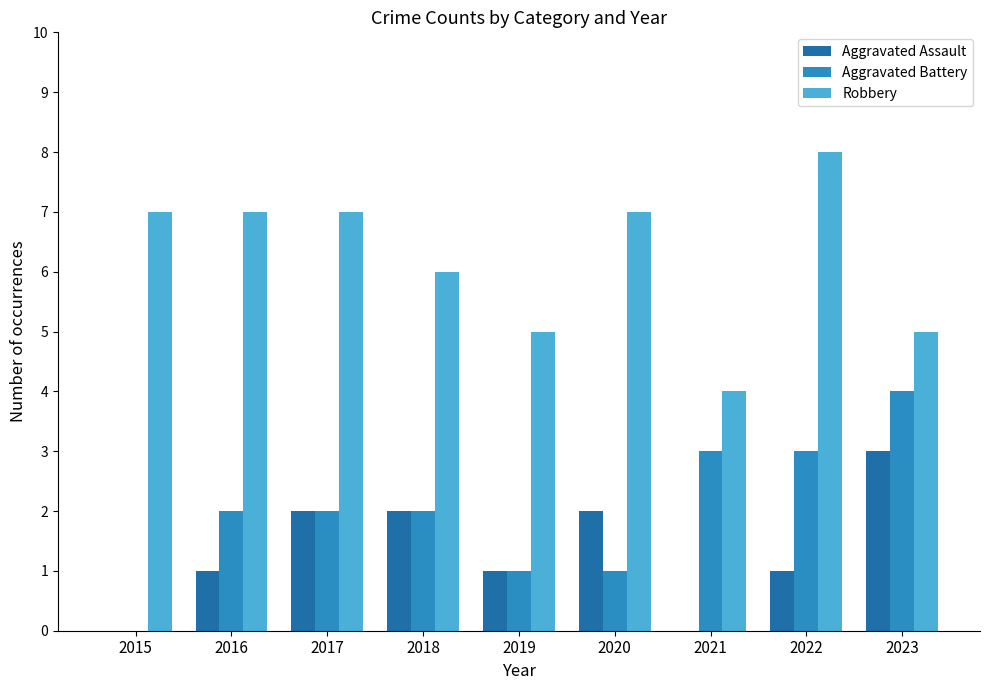

What is the sum of the Aggravated Battery values at 2022 and 2015?

3